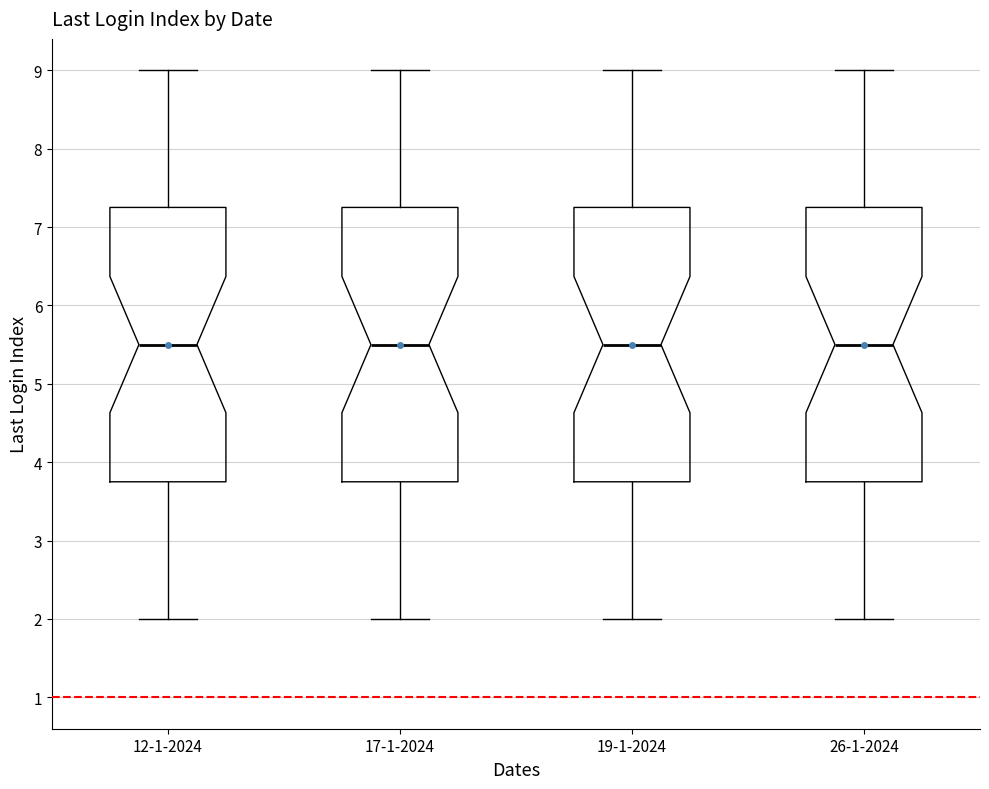

Reading left to right, read every box against the y-axis: the position of its median line, the range the box covers, and the ends of its whiskers. The values are not printed on the chart, so give them approximately, as read against the axis.

12-1-2024: median 5.5, box 3.8 to 7.3, whiskers 2.0 to 9.0
17-1-2024: median 5.5, box 3.8 to 7.3, whiskers 2.0 to 9.0
19-1-2024: median 5.5, box 3.8 to 7.3, whiskers 2.0 to 9.0
26-1-2024: median 5.5, box 3.8 to 7.3, whiskers 2.0 to 9.0